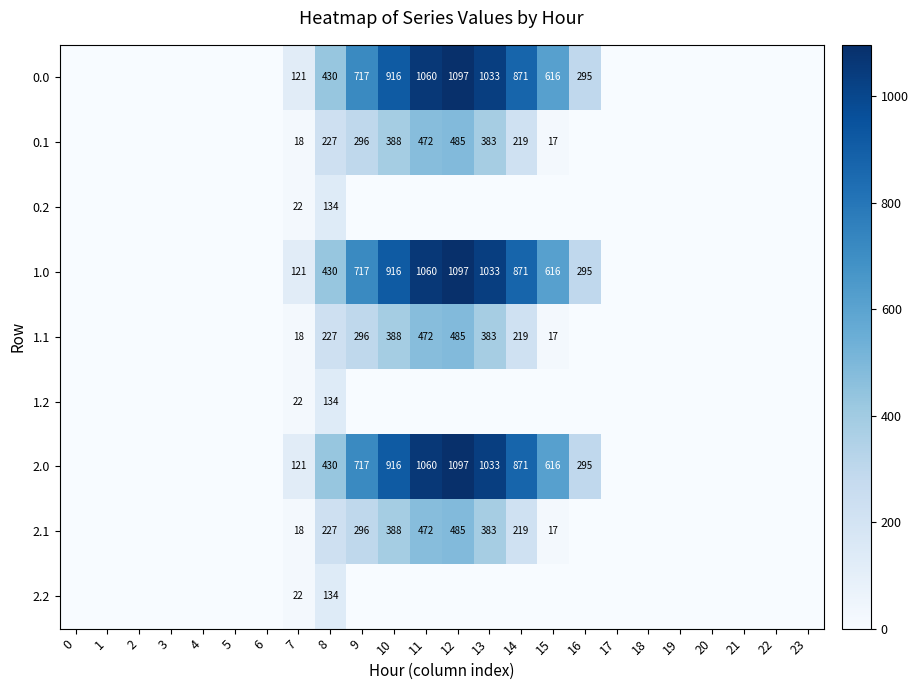

How many values in the 0.2 series exceed 0?

2